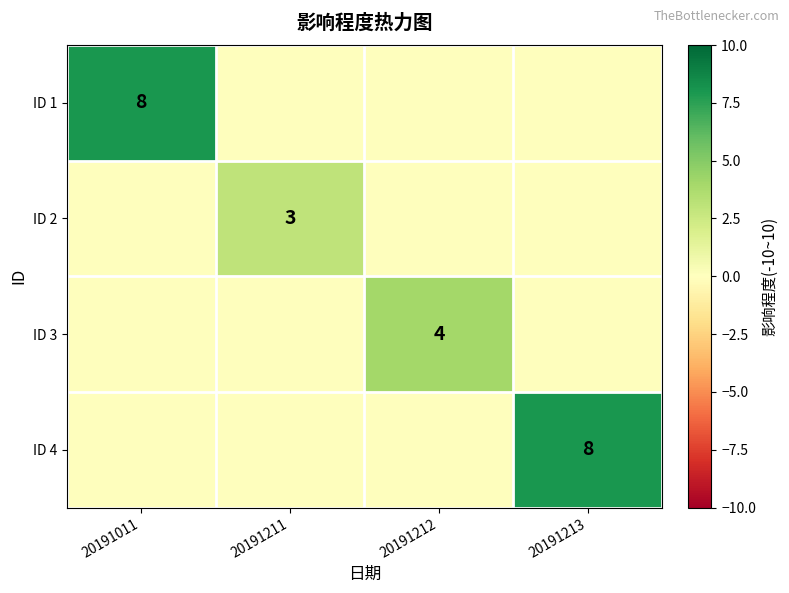

True or false: ID 2 has a value of 3 at 20191211.

True